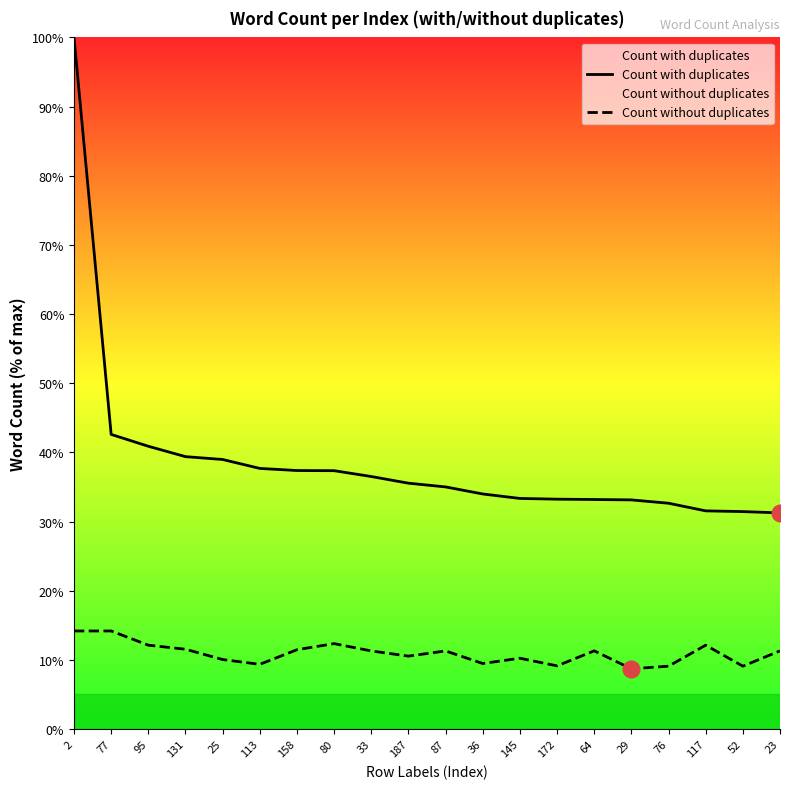

Is this an area chart (filled region under the line)?

No